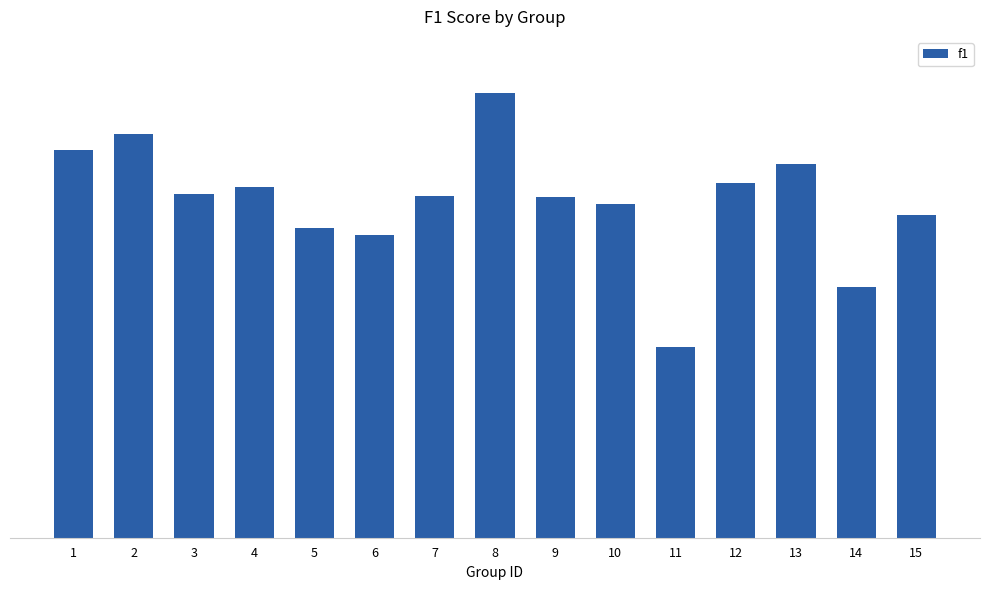

Does the chart contain any negative values?

No